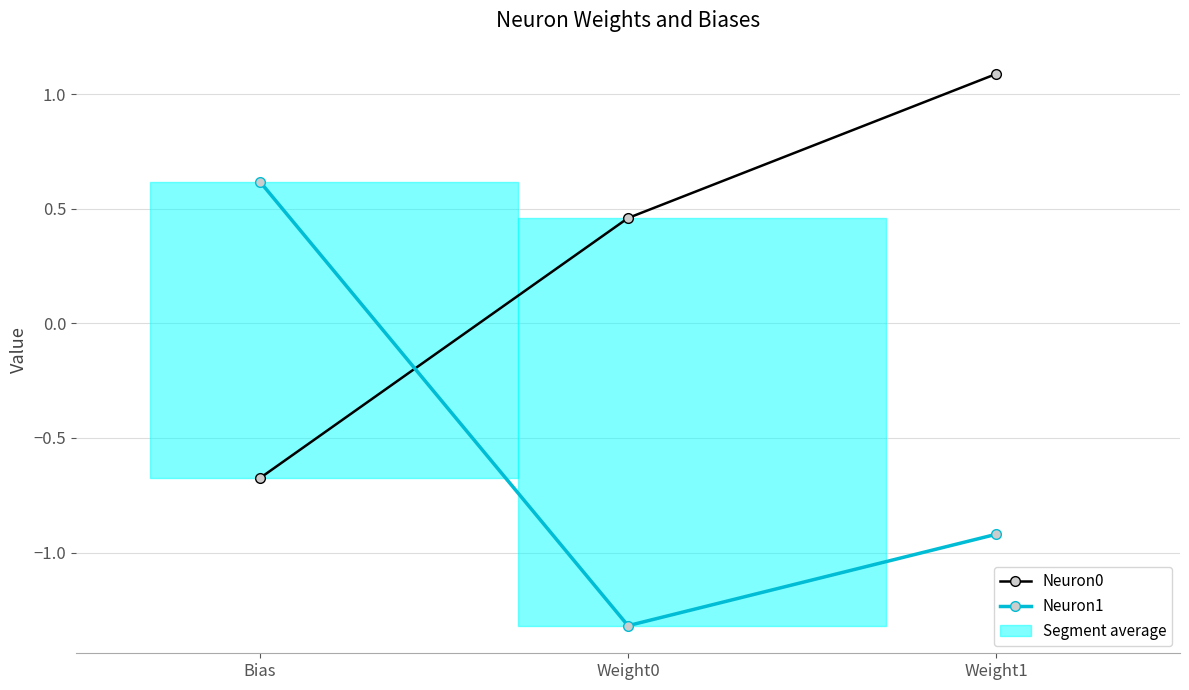

What is the maximum value for Neuron1?

0.6